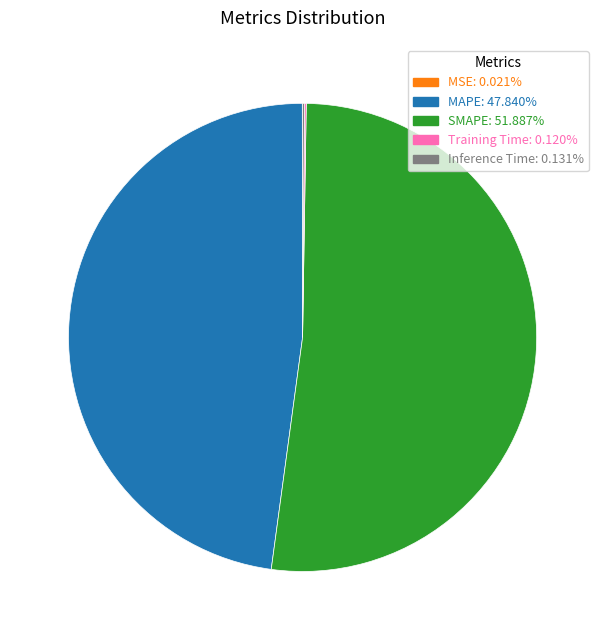

Is there a majority slice in this chart?

Yes